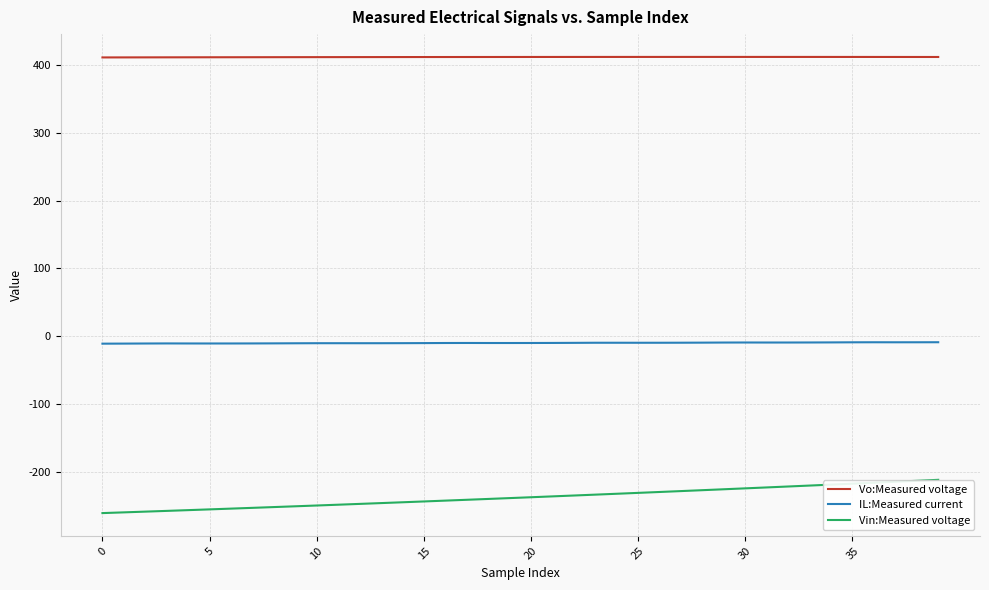

True or false: Vin:Measured voltage and IL:Measured current cross at least once.

False